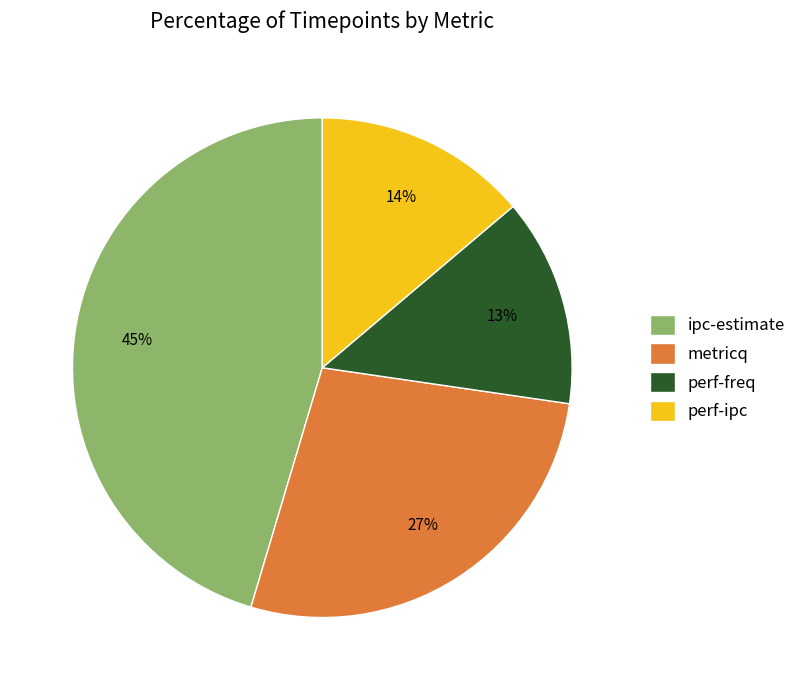

What percentage is the perf-ipc slice, to the nearest percent?

14%